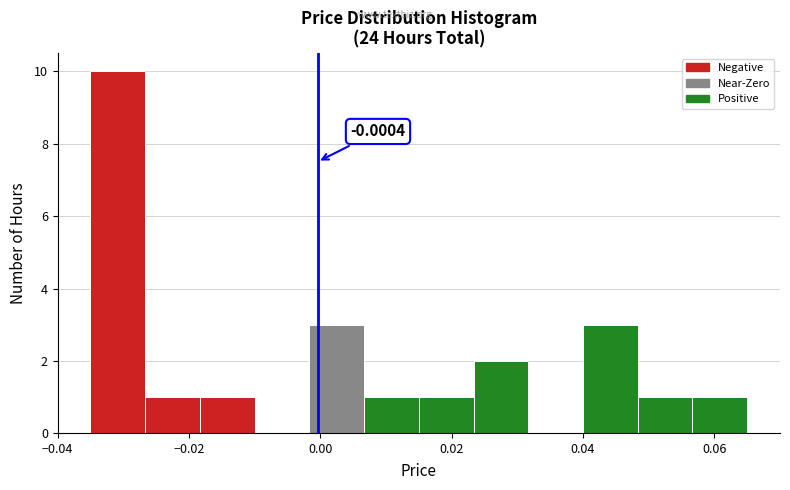

Over which range of the x-axis is the bar tallest?

-0.034 to -0.026